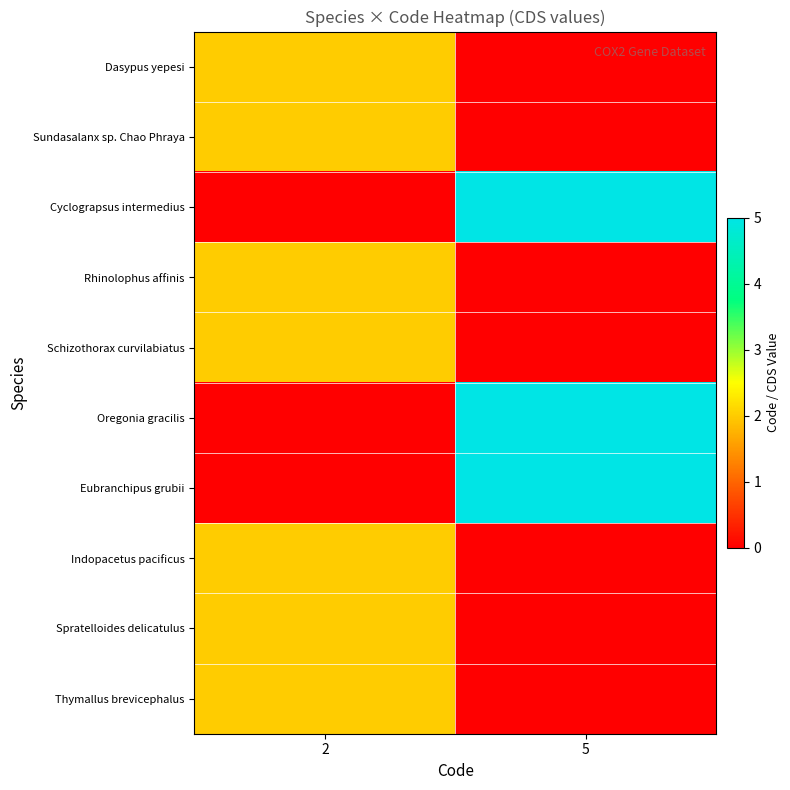

Which has a higher value, 5 or 2?

2